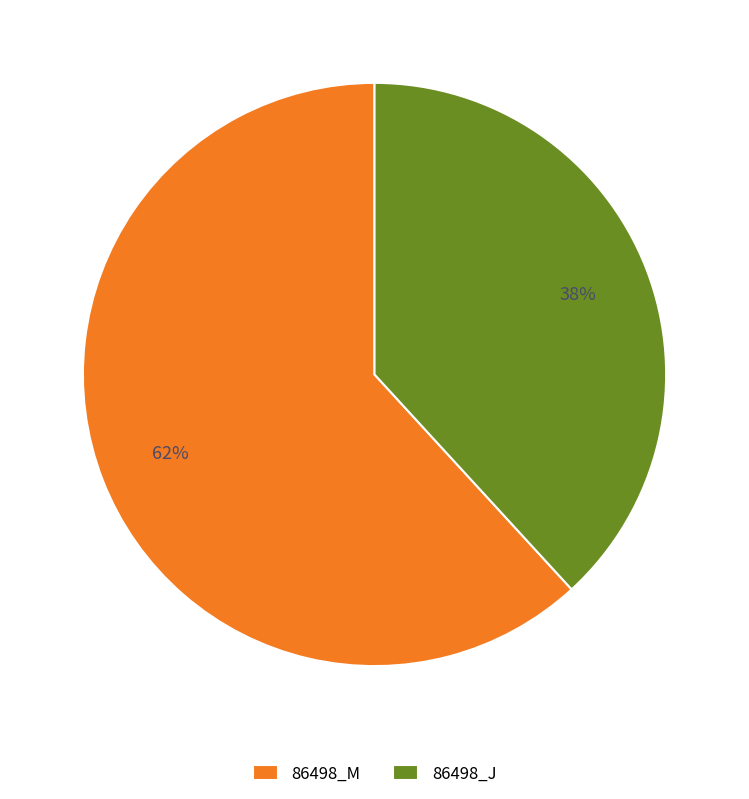

To the nearest percent, what is the combined percentage of 86498_M and 86498_J?

100%